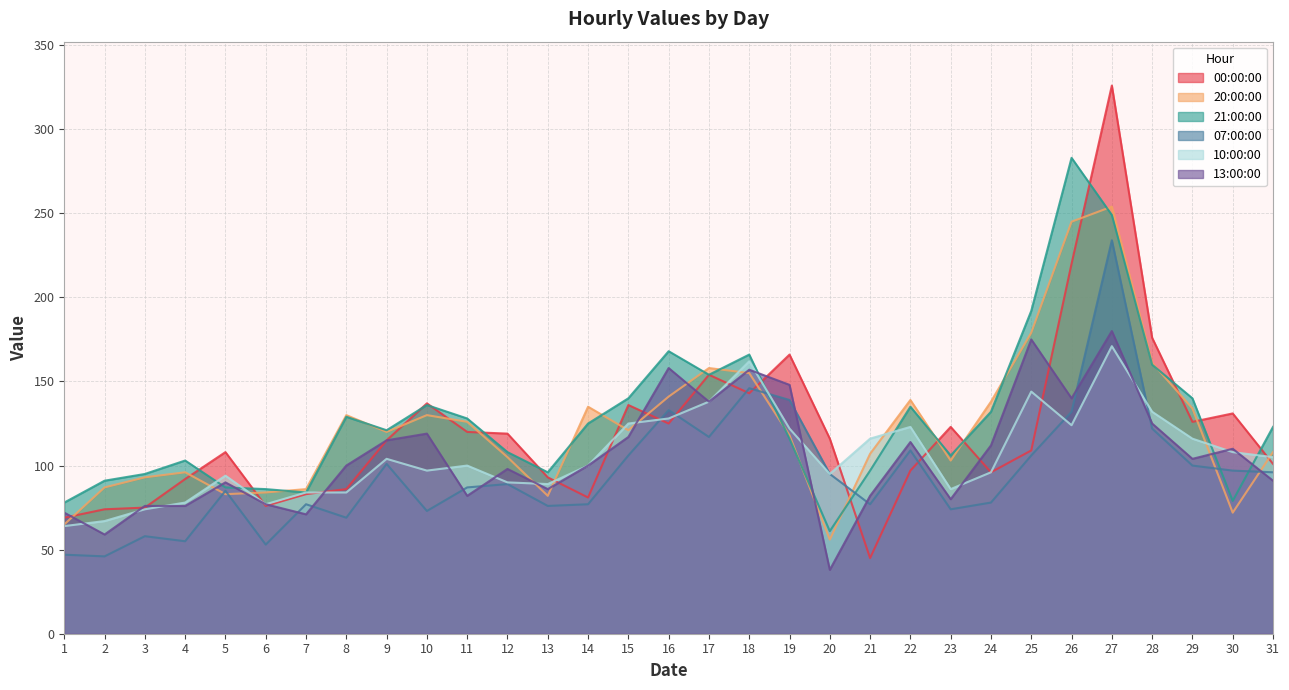

What is the value of the 00:00:00 point at the 18th from the left?

143